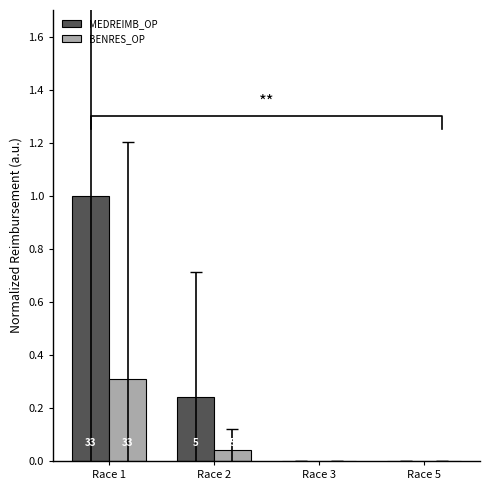

What is the sum of all MEDREIMB_OP values?

1.2